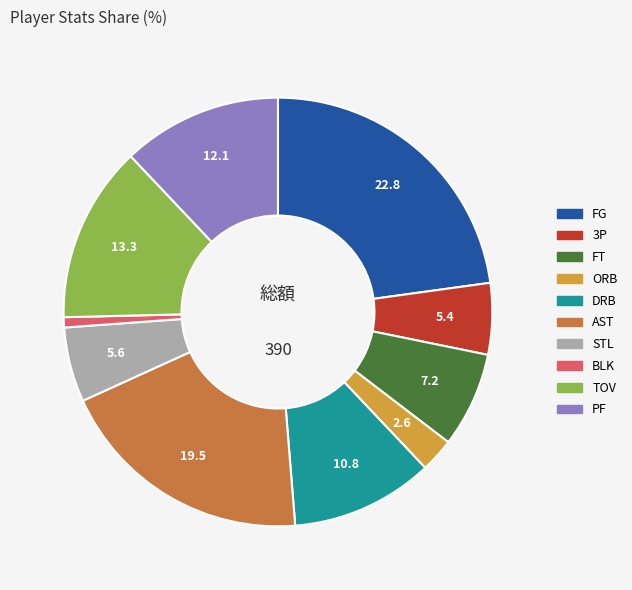

Is it true that TOV is 25% of the pie?

False